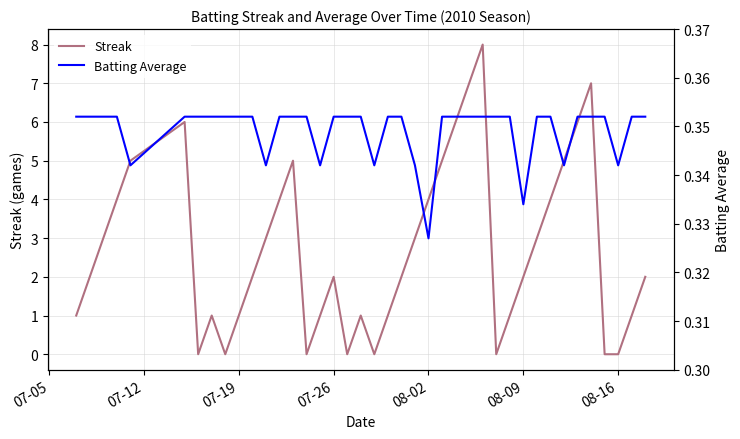

How many categories are shown in the chart?

40